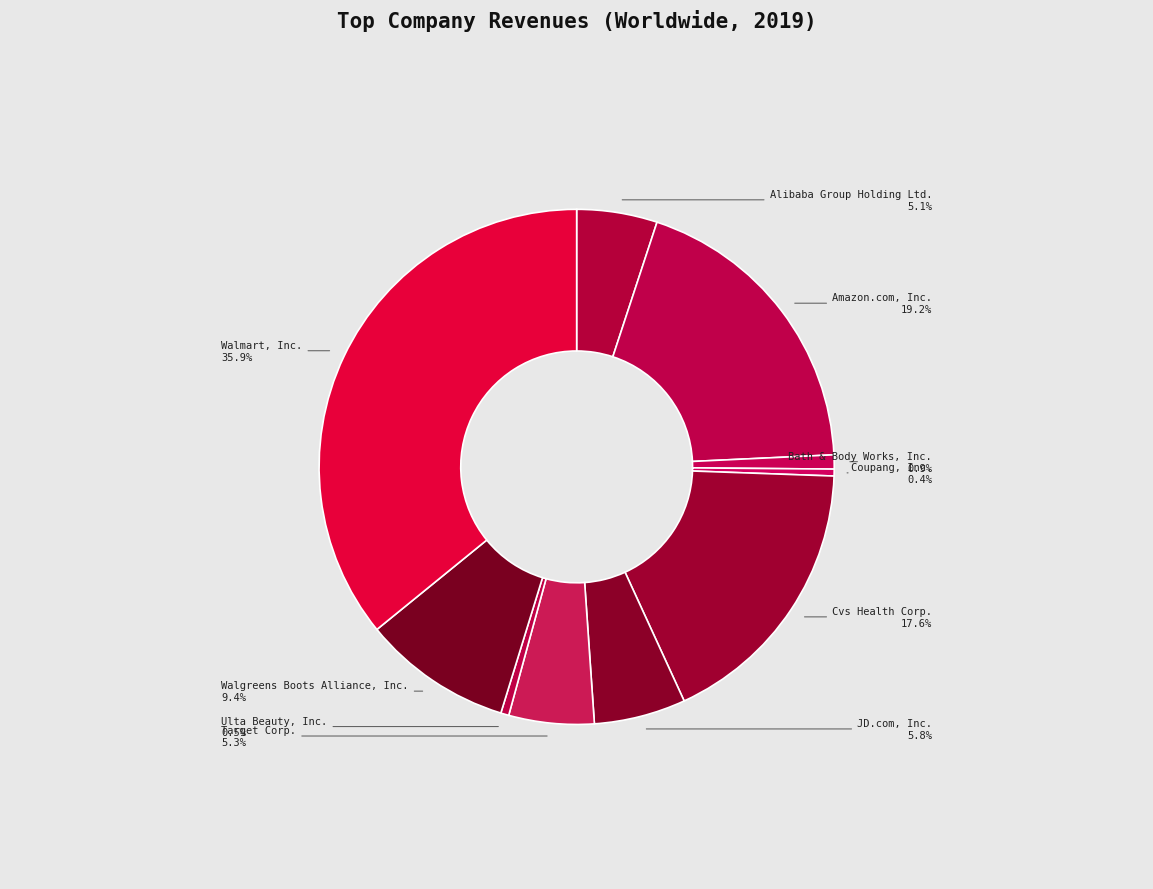

To the nearest percent, what percentage of the pie is Walmart, Inc.?

36%